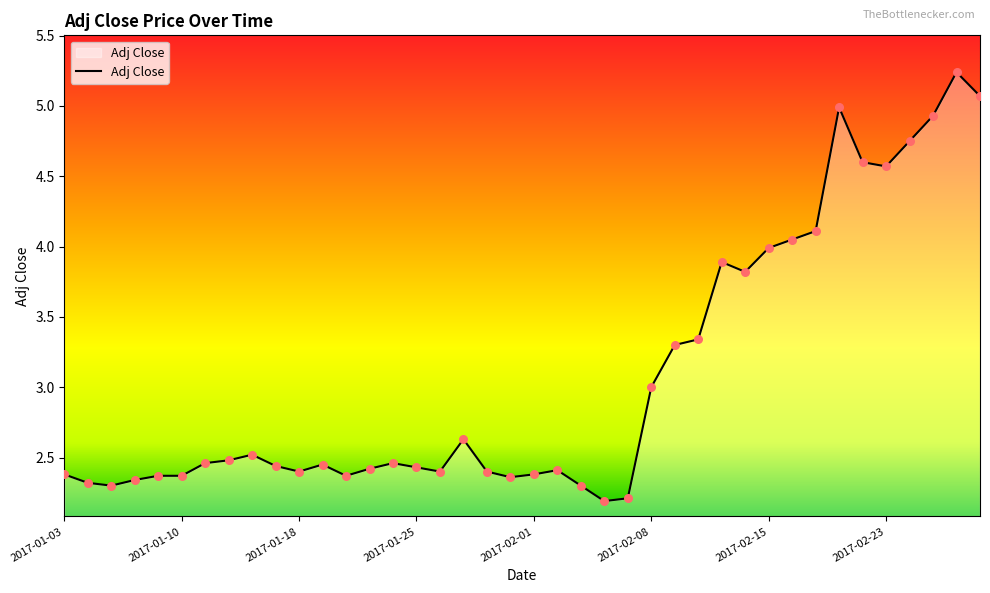

What is the minimum value shown in the chart?

2.2